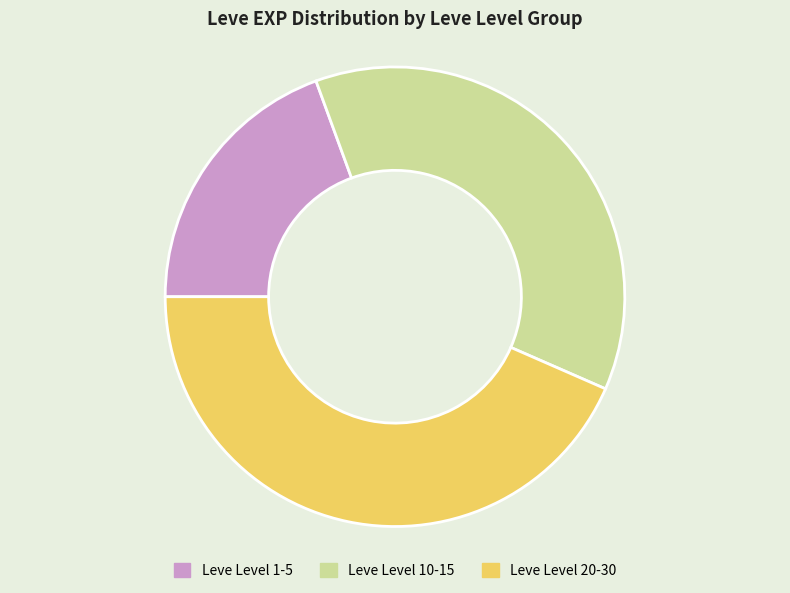

True or false: Leve Level 1-5 accounts for 30% of the total.

False